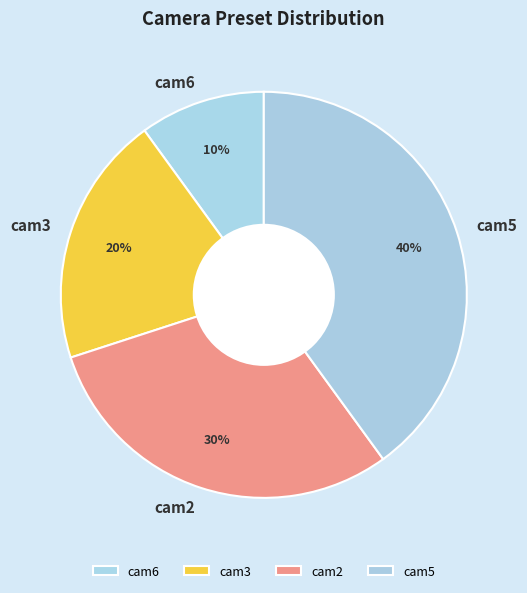

To the nearest percent, what is the difference between the largest and smallest slice percentages?

30%